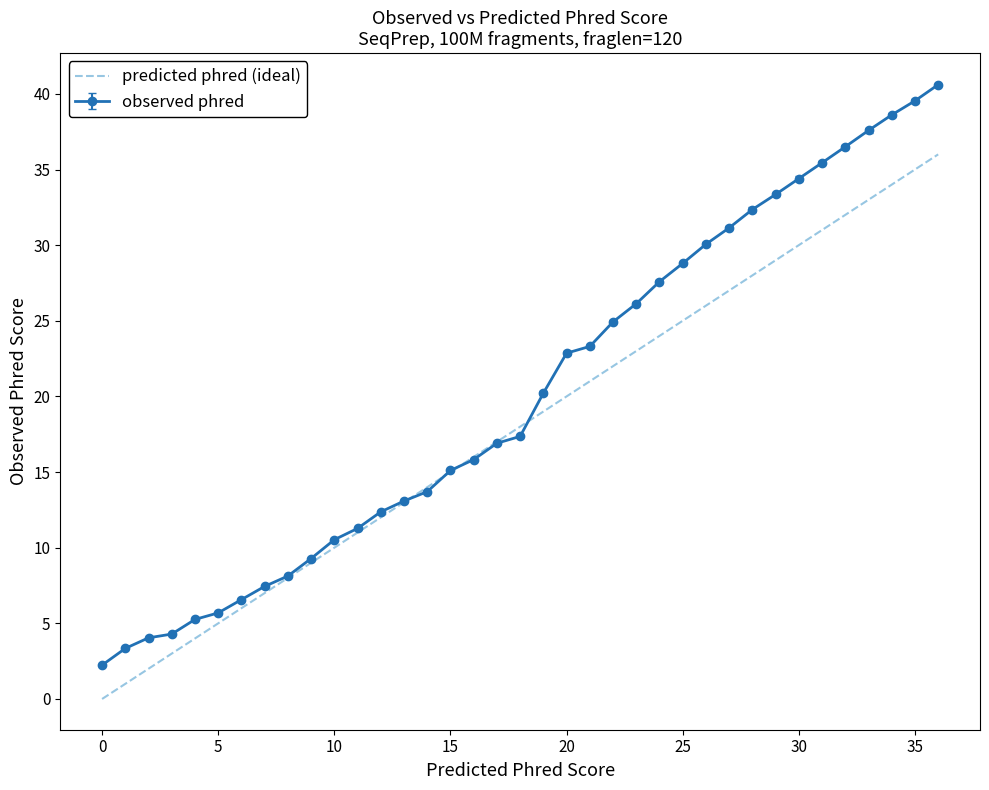

List the series in order of their peak value, highest first.

observed phred, predicted phred (ideal)